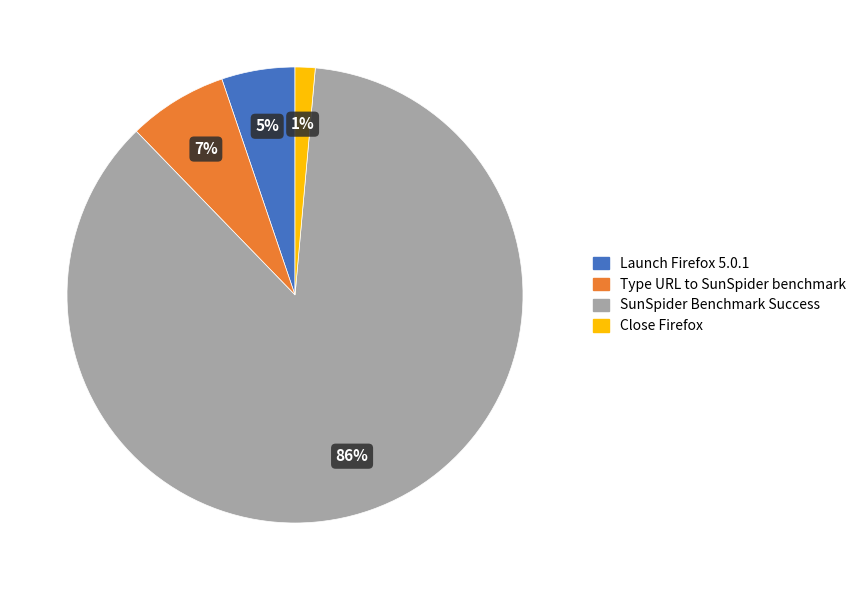

To the nearest percent, what is the average slice percentage?

25%